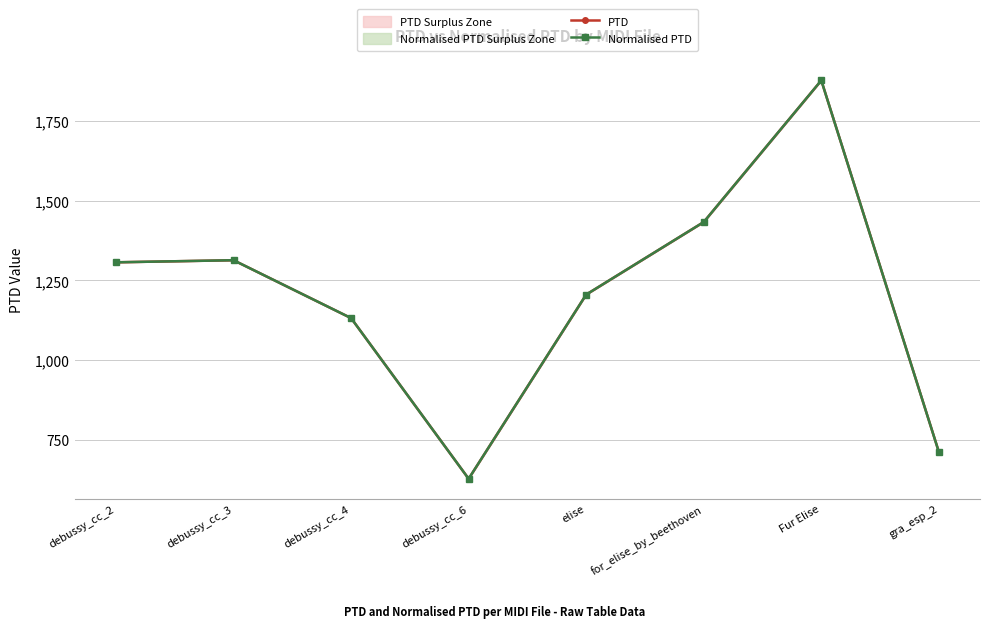

Is the value of Normalised PTD at debussy_cc_2 greater than the value of PTD at elise?

Yes